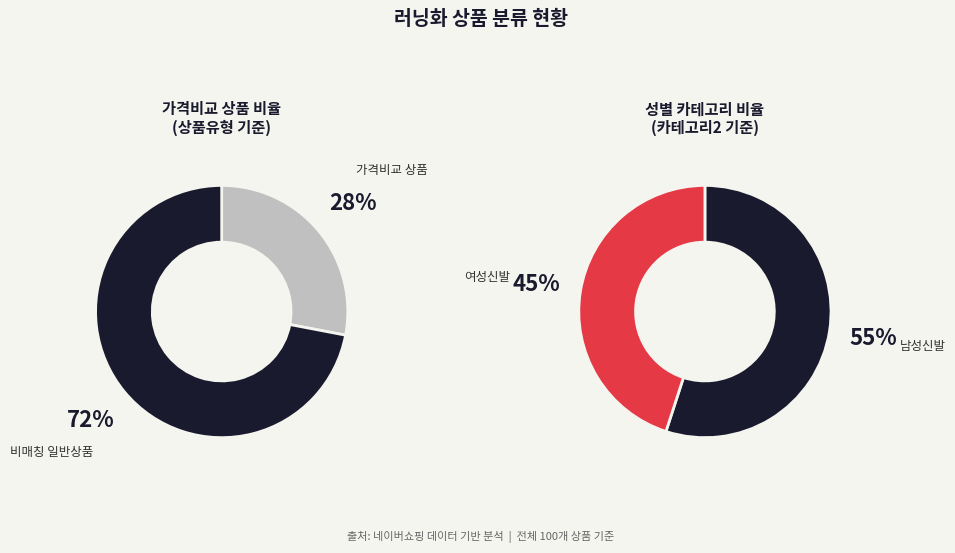

Does 일반 - 가격비교 비매칭 일반상품 account for over 50% of the chart?

Yes